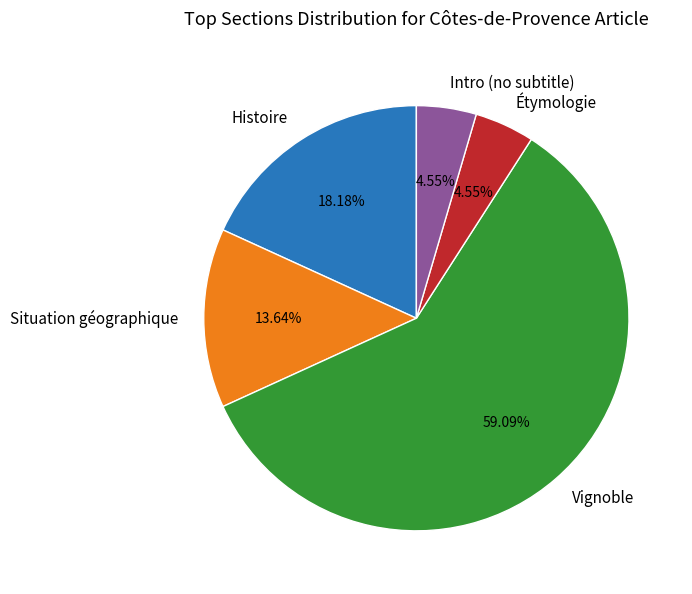

What percentage is the Étymologie slice, to the nearest percent?

5%